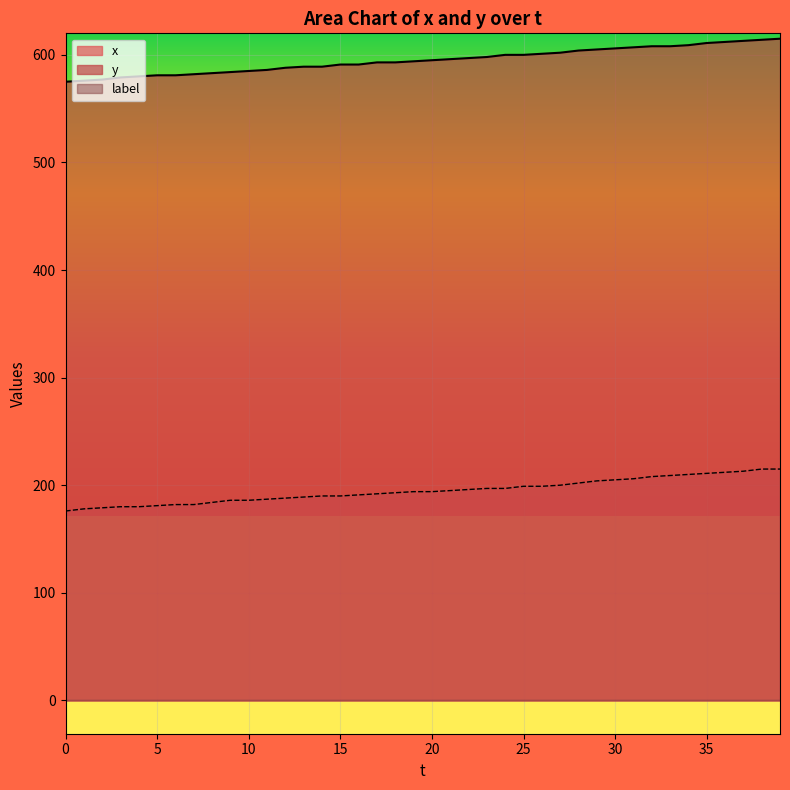

Rank the series by their average value, from lowest to highest.

x, y